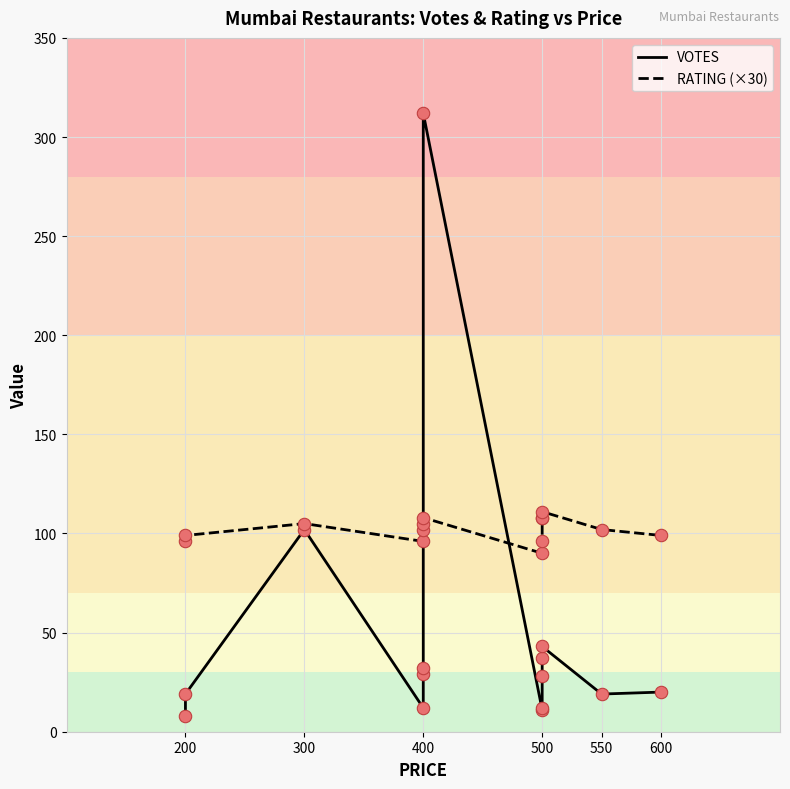

Which series has the largest total across all categories?

RATING (×30)